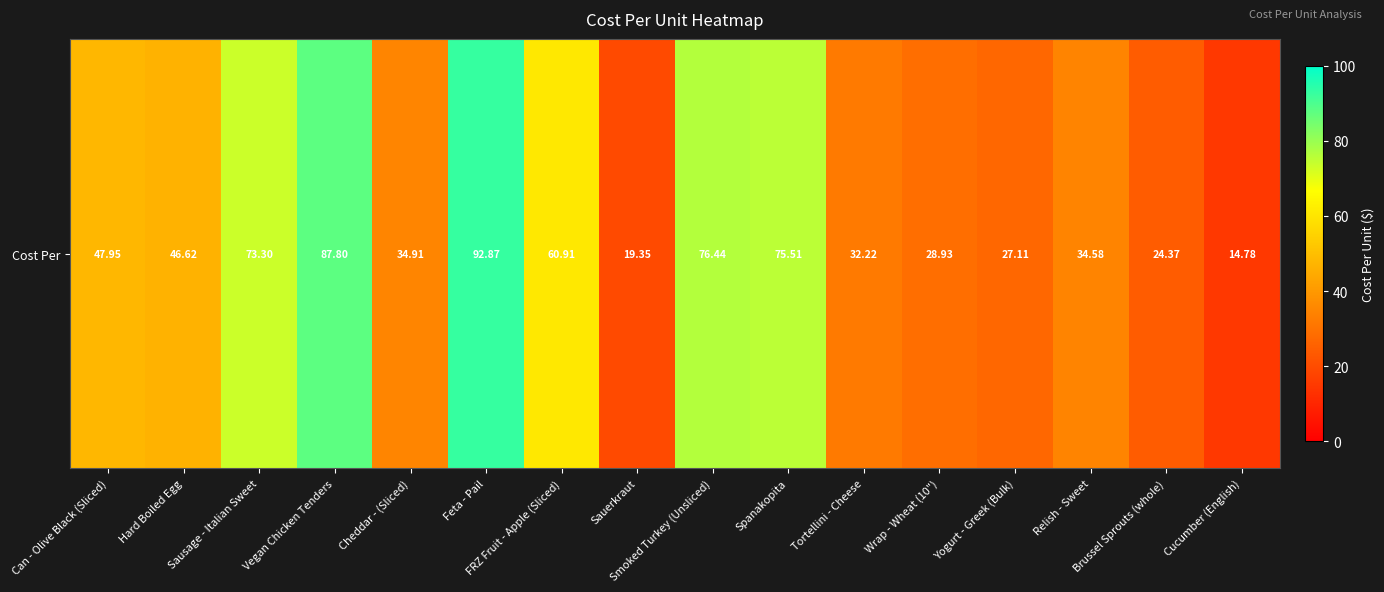

List the labels in order of value, smallest first.

Cucumber (English), Sauerkraut, Brussel Sprouts (whole), Yogurt - Greek (Bulk), Wrap - Wheat (10"), Tortellini - Cheese, Relish - Sweet, Cheddar - (Sliced), Hard Boiled Egg, Can - Olive Black (Sliced), FRZ Fruit - Apple (Sliced), Sausage - Italian Sweet, Spanakopita, Smoked Turkey (Unsliced), Vegan Chicken Tenders, Feta - Pail